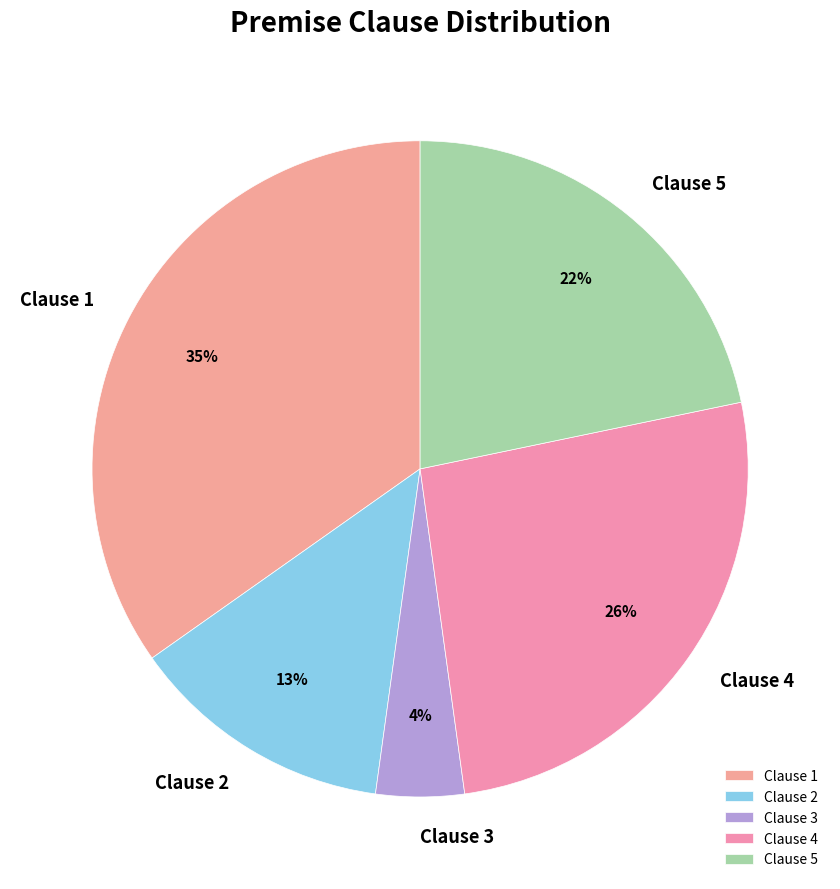

Count the number of slices in the pie.

5